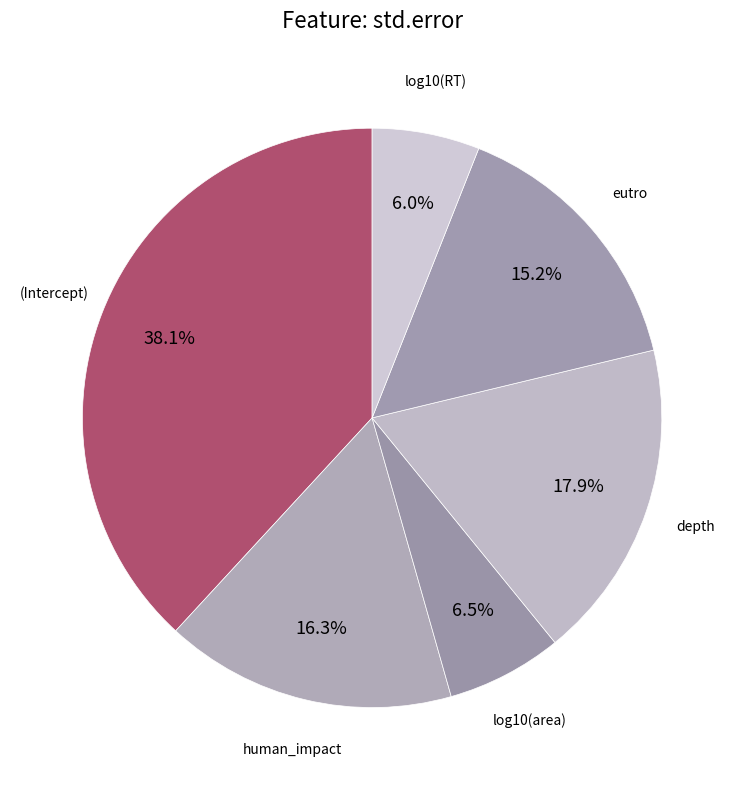

Which slice is the largest?

(Intercept)